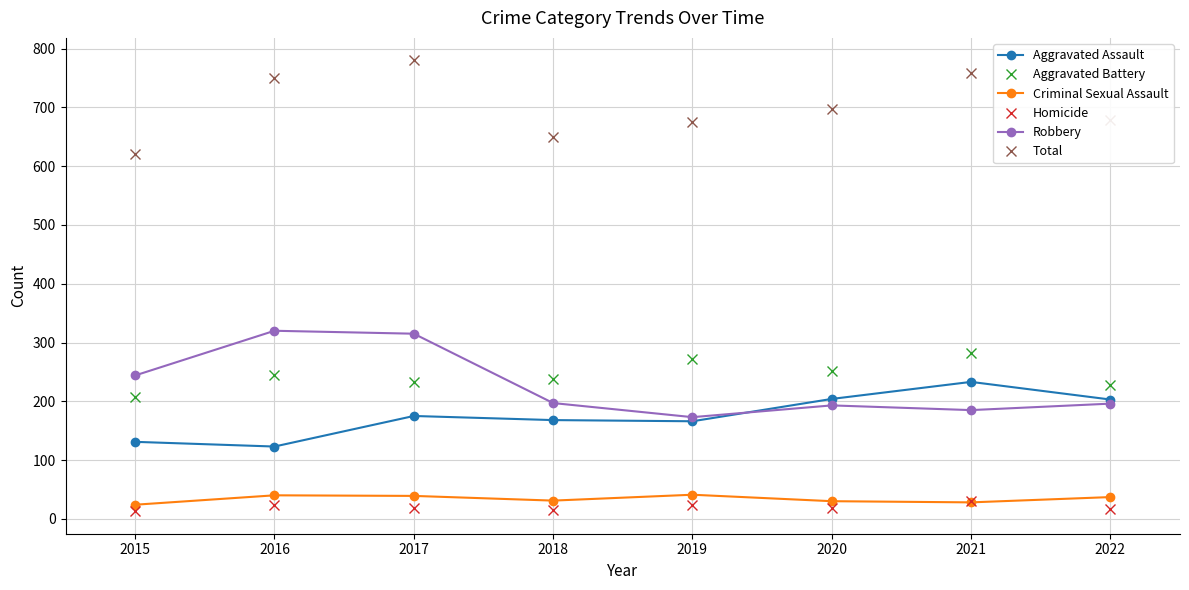

What is the difference between the highest and lowest values at 2022?

663